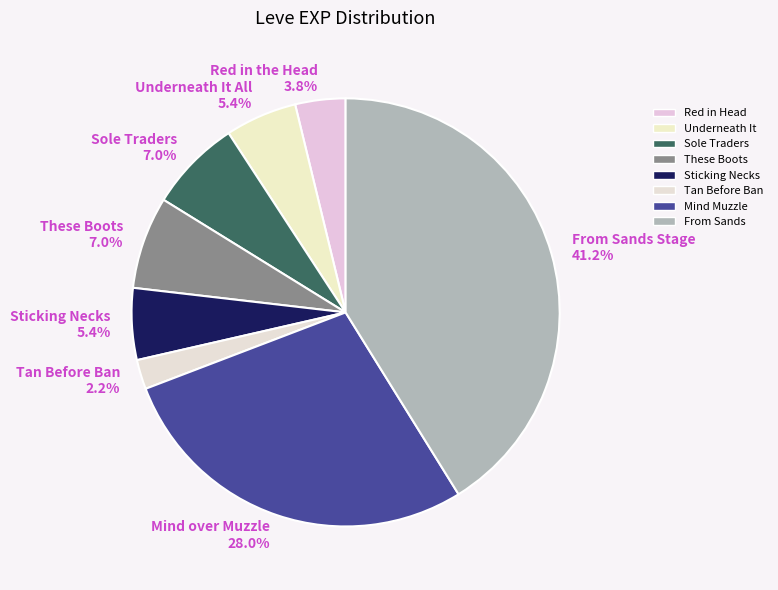

What is the total percentage of Underneath It All 5.4% and Tan Before Ban 2.2%?

7.6%